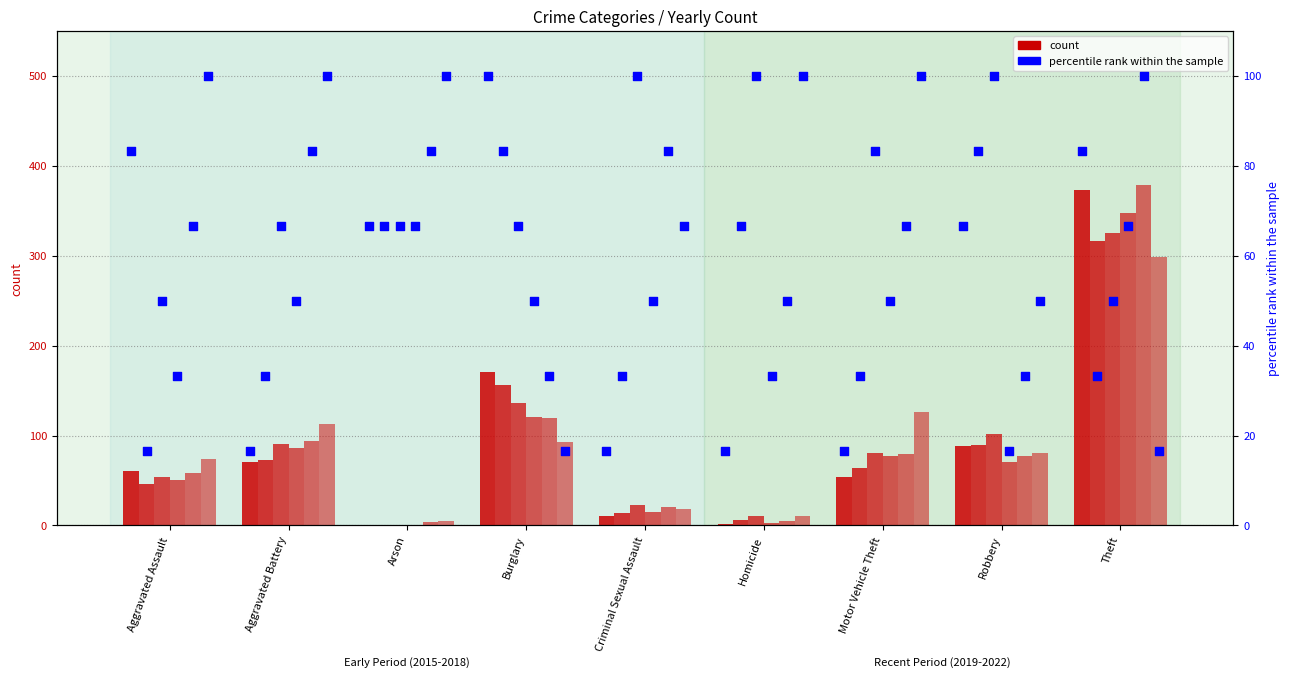

Between Motor Vehicle Theft and Criminal Sexual Assault, which is larger?

Motor Vehicle Theft